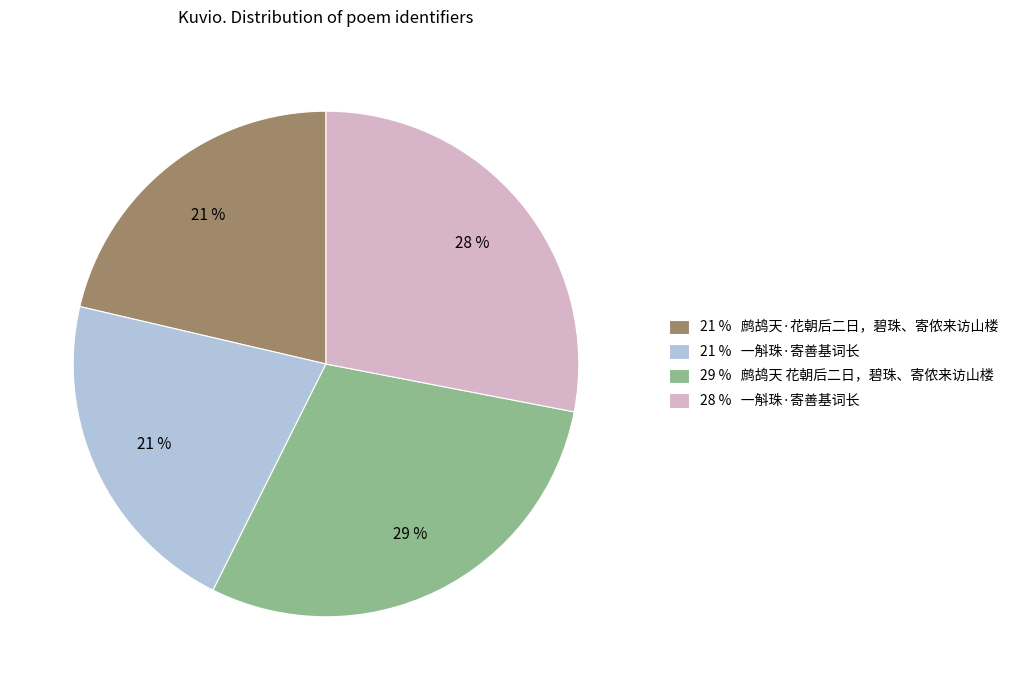

To the nearest percent, what is the average slice percentage?

25%